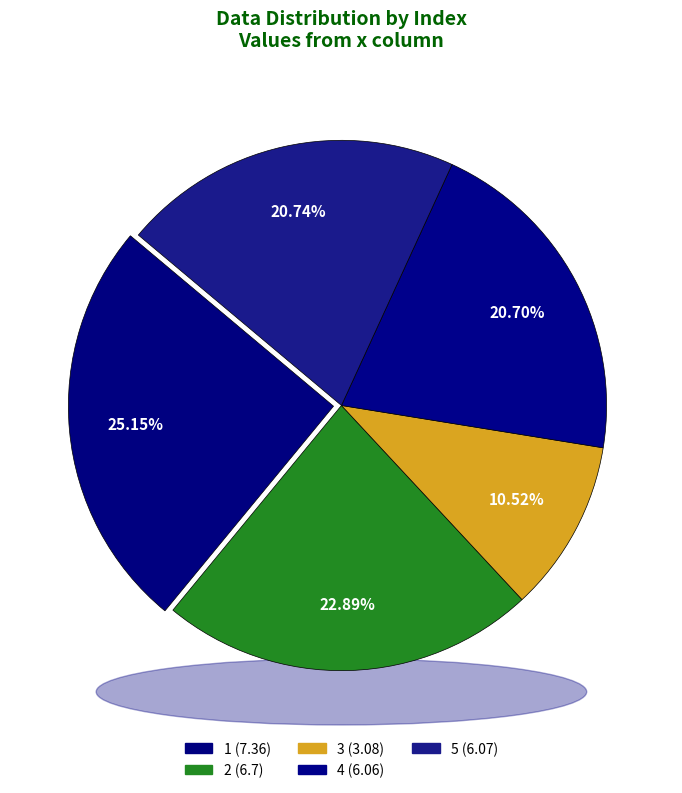

To the nearest percent, what percentage of the pie is 1?

25%